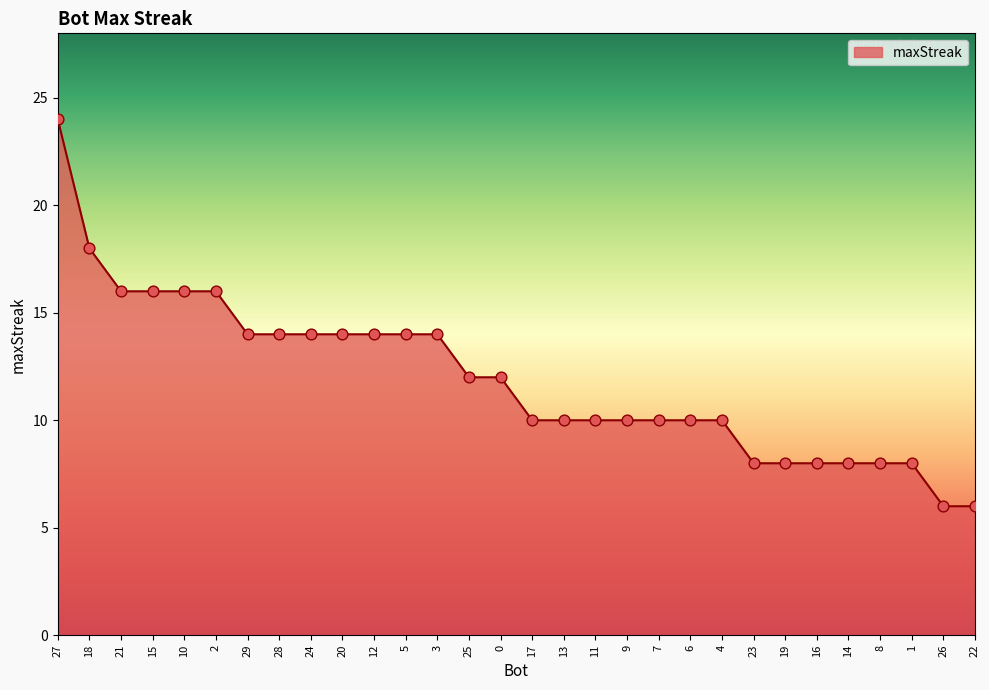

What is the change in value from 13 to 23?

-2